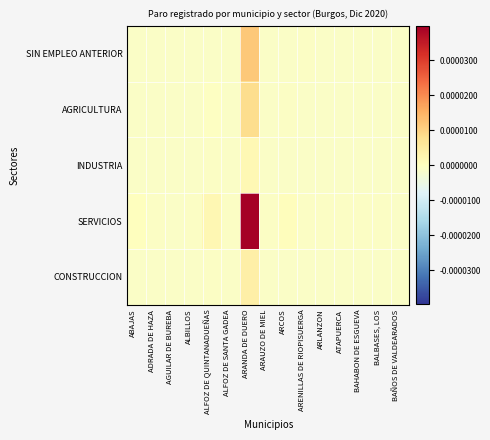

Which series has the largest range (max minus min)?

SERVICIOS